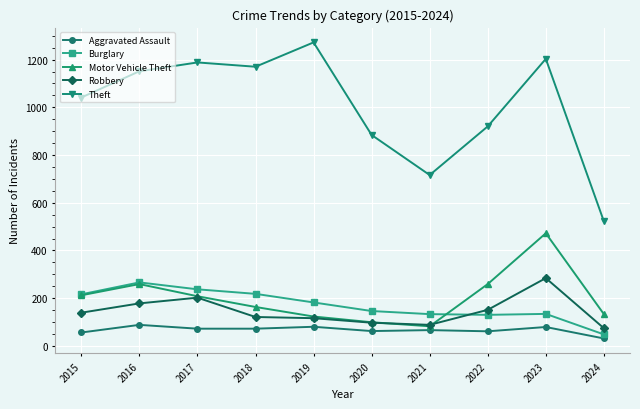

Is it true that Motor Vehicle Theft equals 133 at 2024?

True